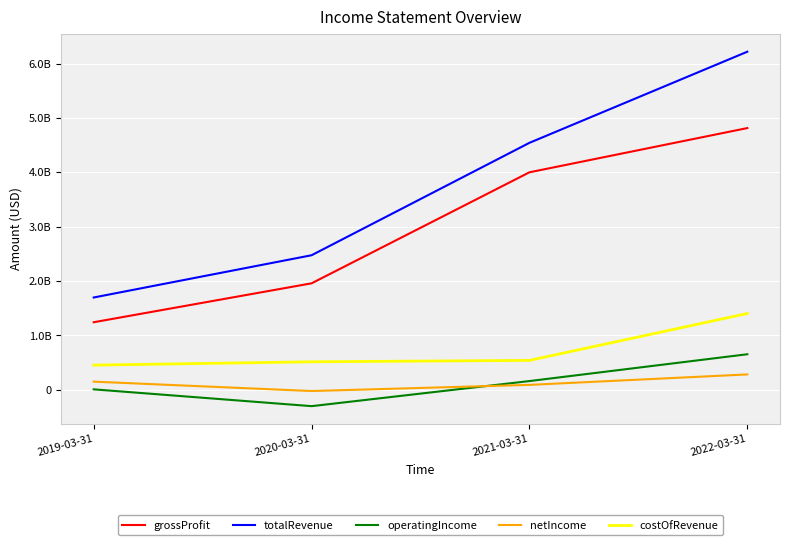

What is the total value across all series at 2021-03-31?

9338000000